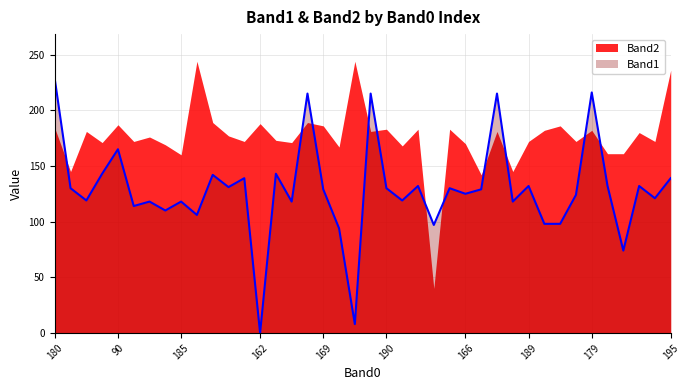

Reading right to left, extract all data points from this chart.

139	121	132	74	132	216	124	98	98	132	118	215	129	125	130	97	132	119	130	215	8	94	129	215	118	143	0	139	131	142	106	118	110	118	114	165	143	119	130	228